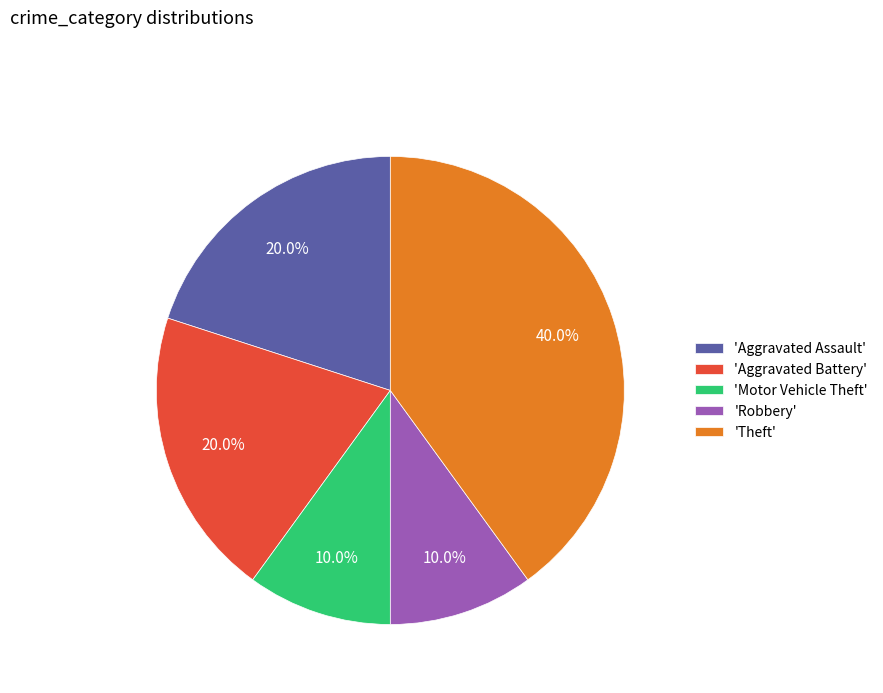

What is the largest slice in the pie chart?

'Theft'